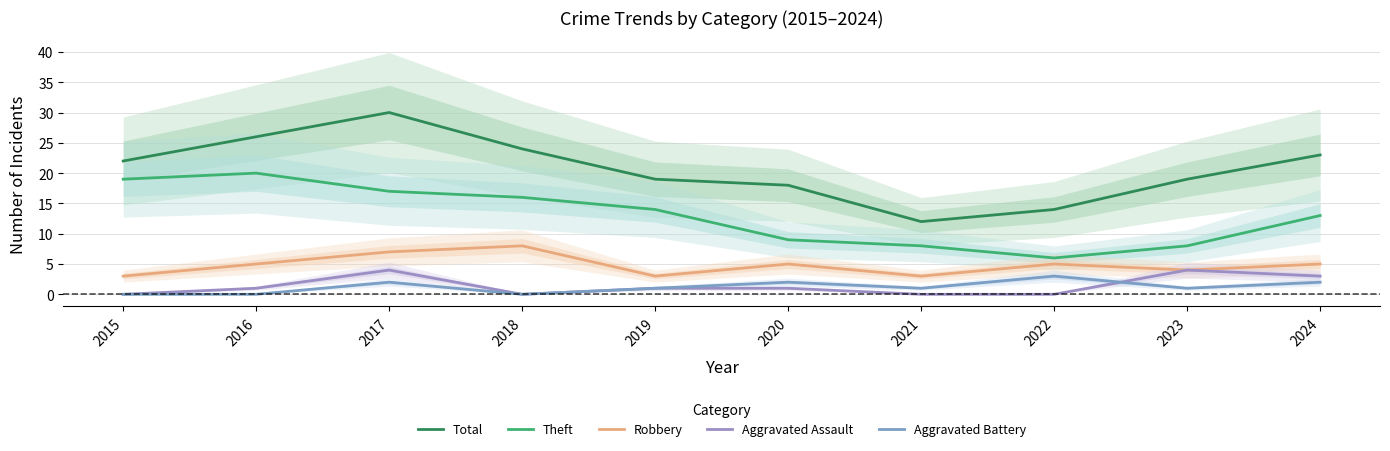

What is the sum of the Aggravated Battery values at 2018 and 2022?

3